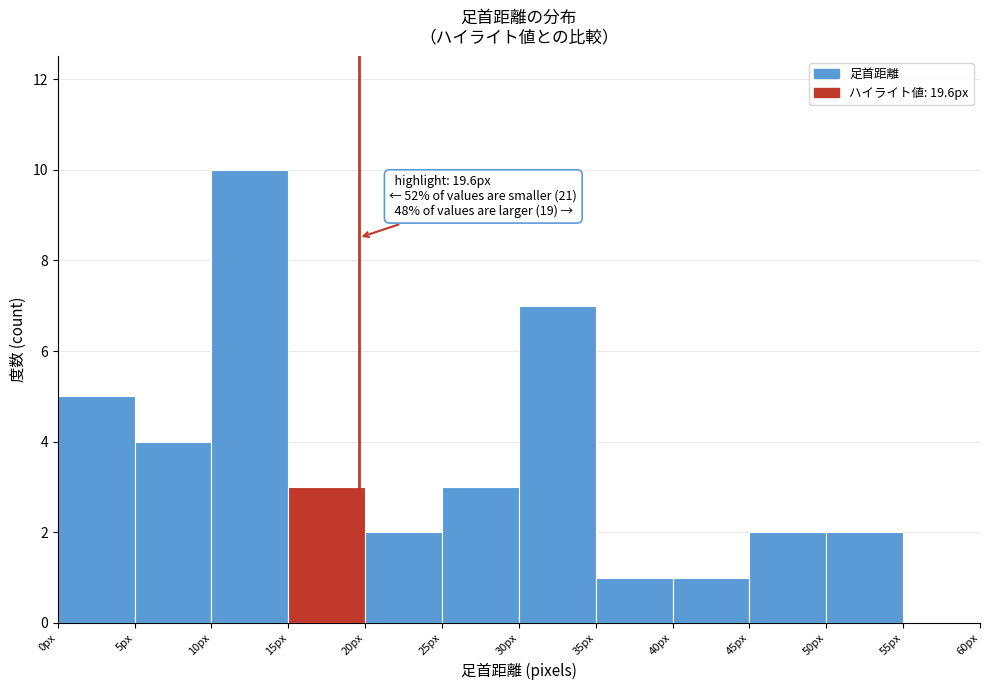

Which range on the x-axis has the tallest bar?

10 to 15